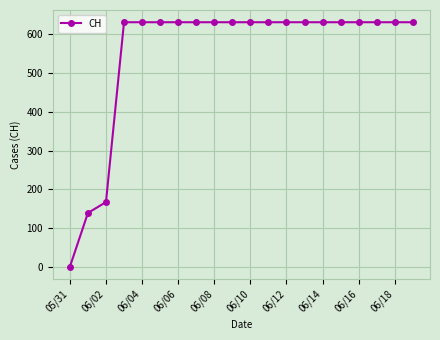

What is the average value?

552